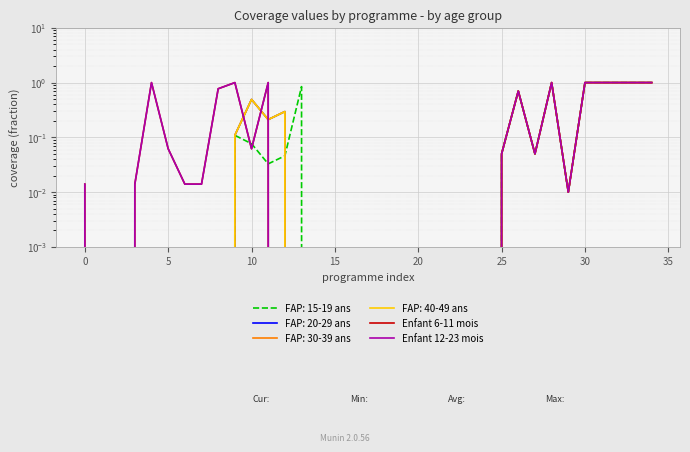

True or false: Enfant 6-11 mois and Enfant 12-23 mois cross at least once.

False